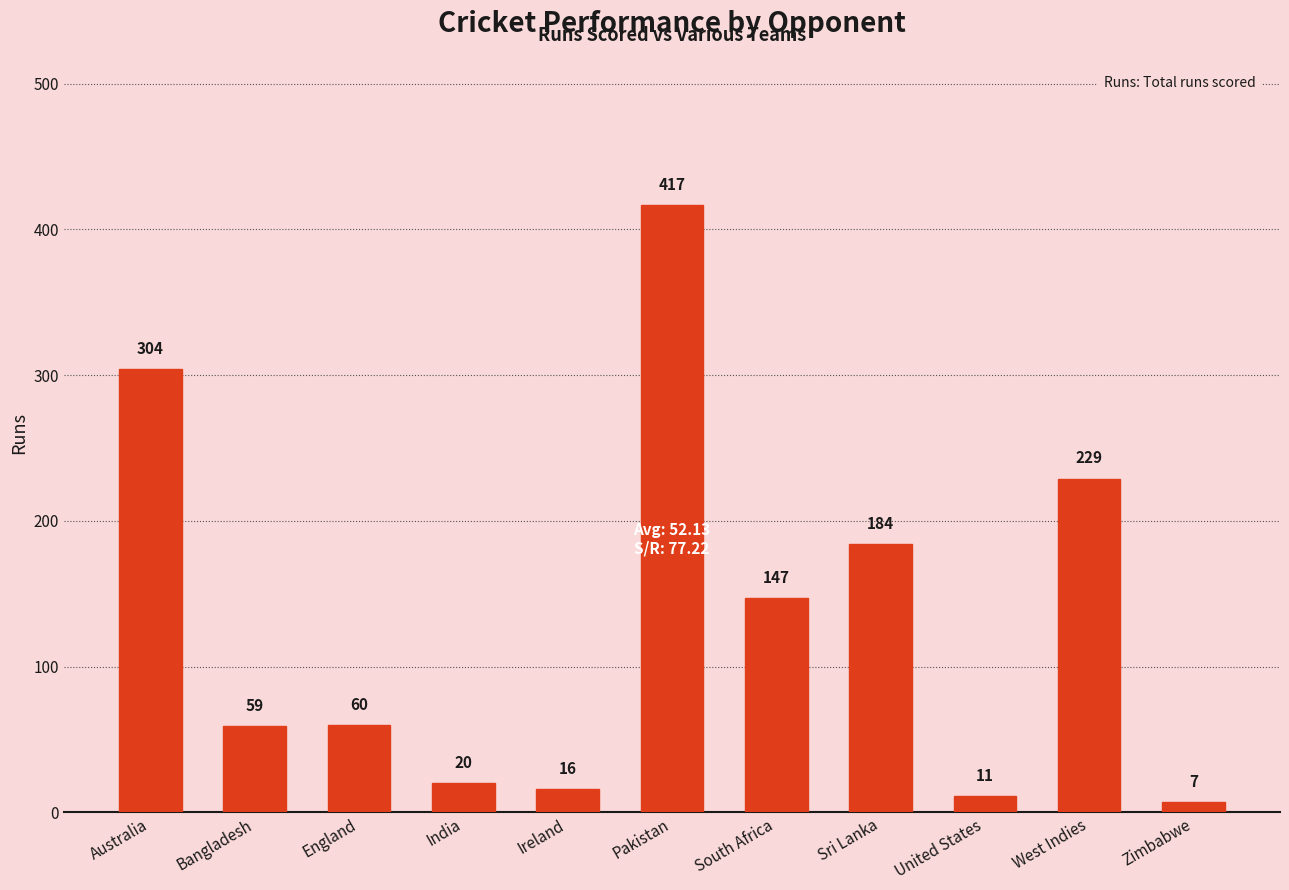

What is the difference between the maximum and minimum values?

410